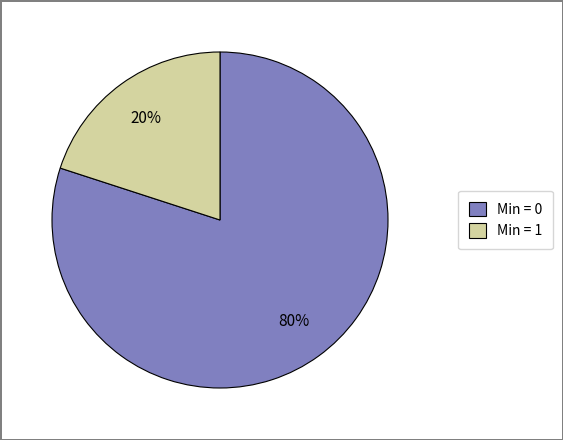

The Min = 1 slice represents 20% of the pie. True or false?

True